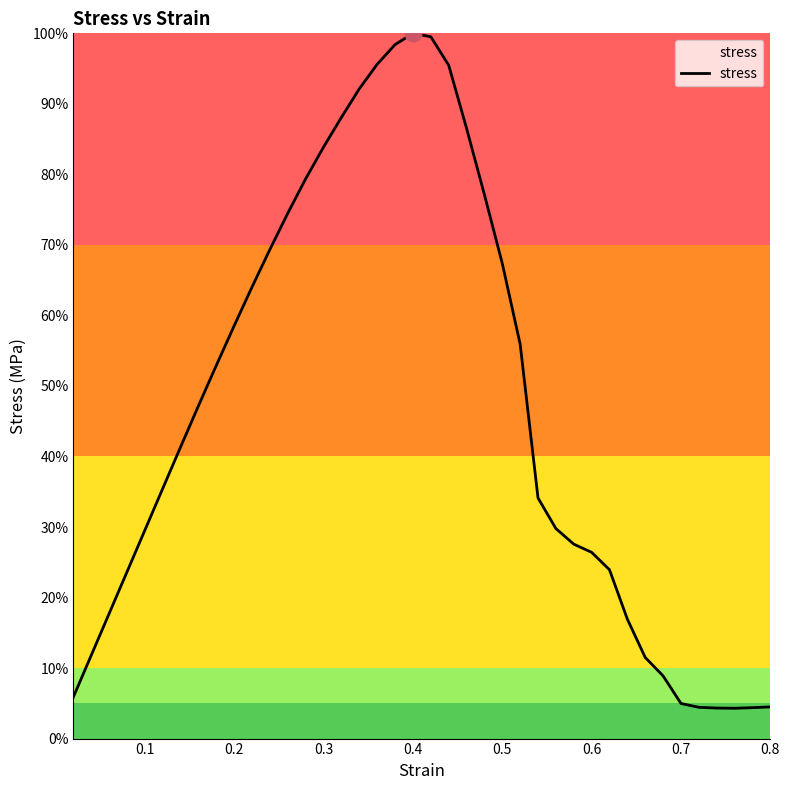

What is the greatest value displayed?

100.0